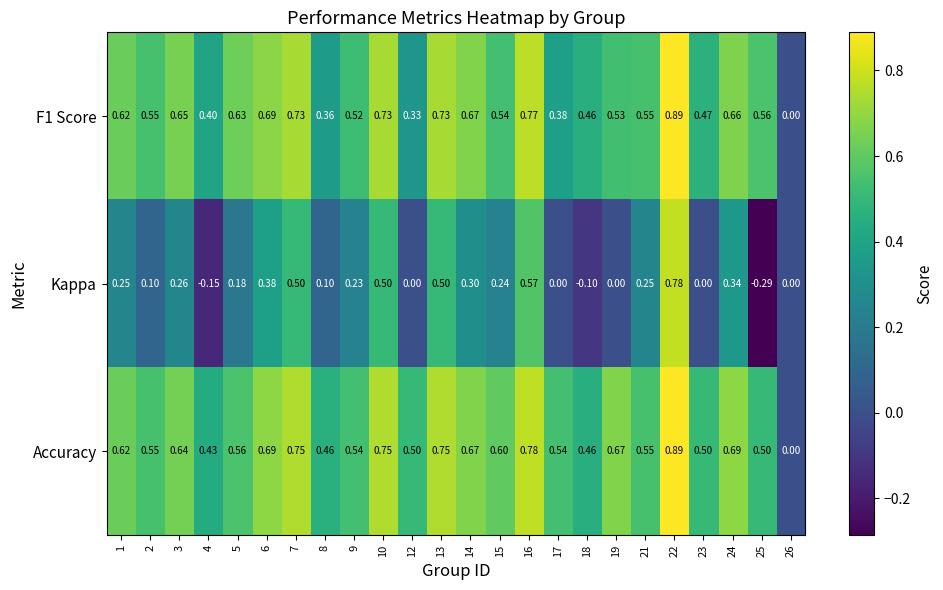

Is the value of Kappa at 12 greater than the value of F1 Score at 23?

No